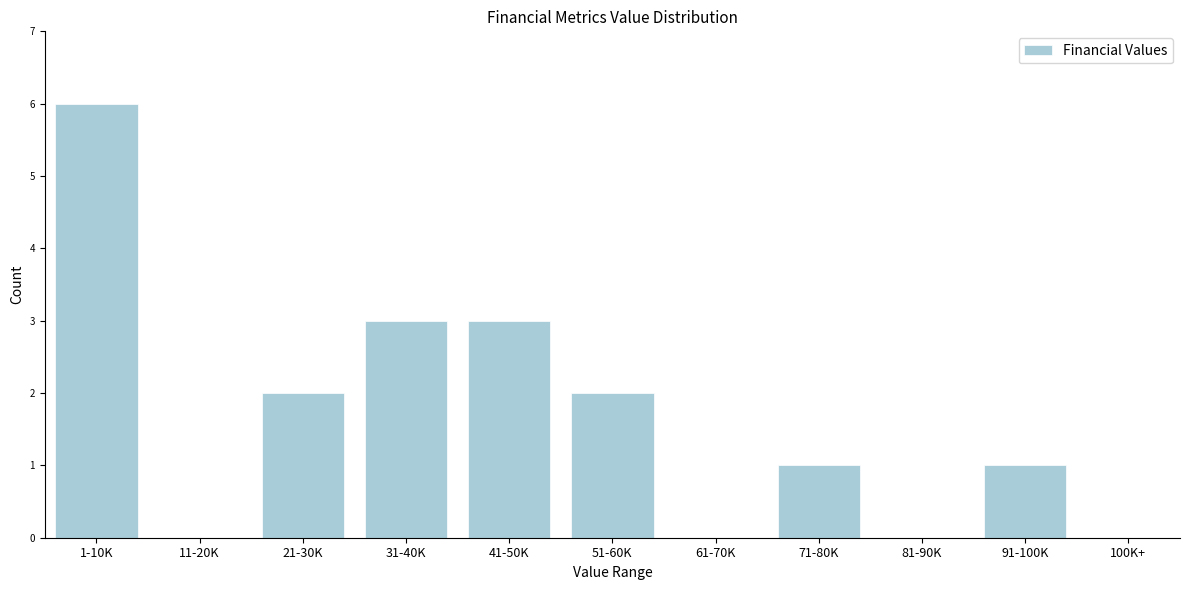

Reading left to right, list all the values displayed in this chart.

1-10K=6	11-20K=0	21-30K=2	31-40K=3	41-50K=3	51-60K=2	61-70K=0	71-80K=1	81-90K=0	91-100K=1	100K+=0